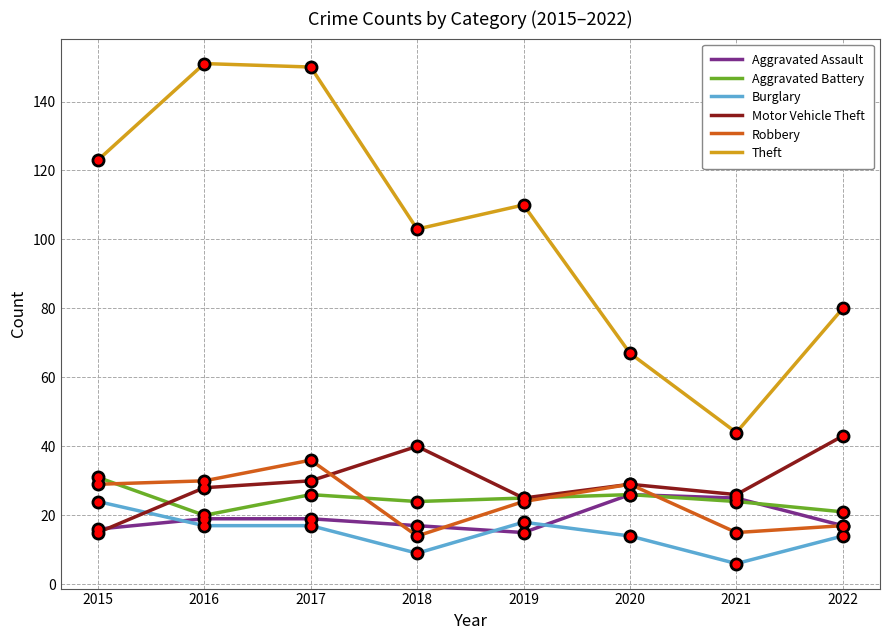

True or false: Theft and Aggravated Battery intersect in this chart.

False